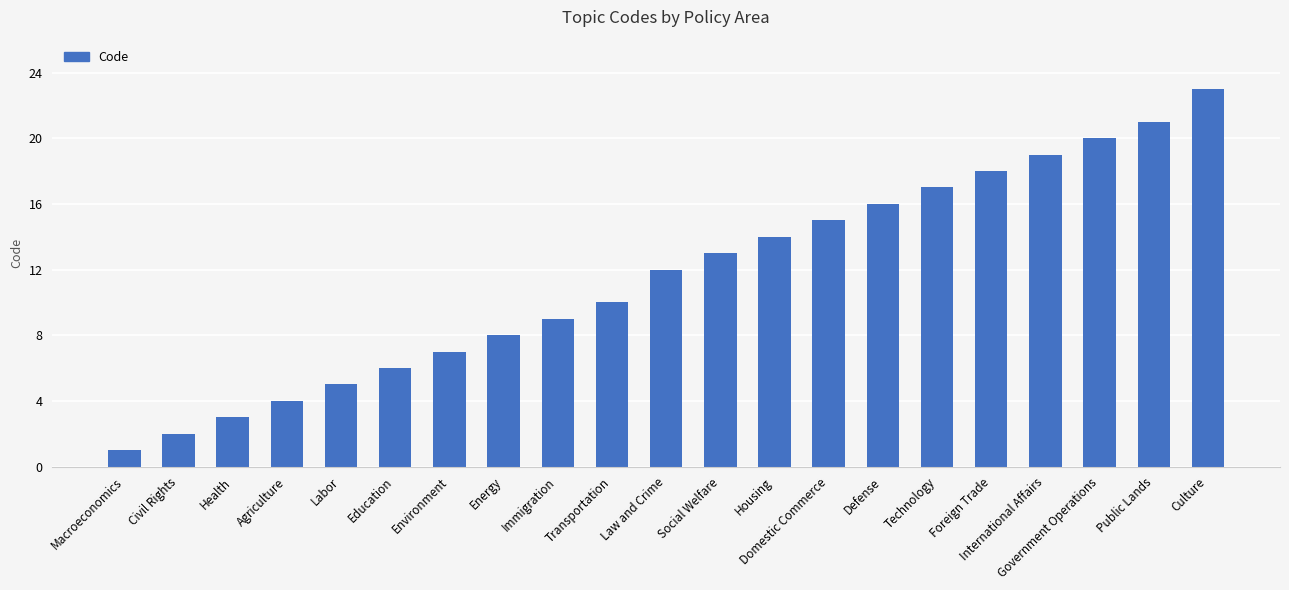

Which has a higher value, Public Lands or Immigration?

Public Lands